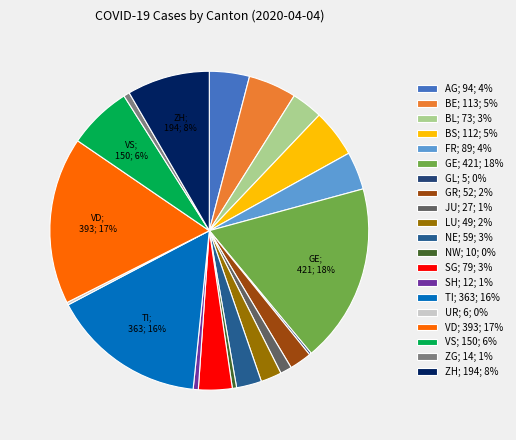

To the nearest percent, what is the difference between the largest and smallest slice percentages?

18%